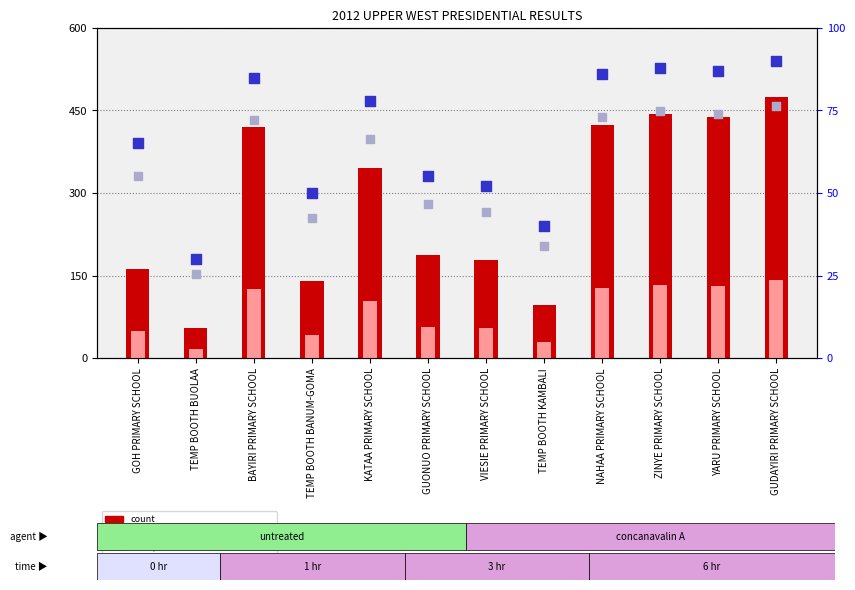

Which series contains the highest Y value?

count